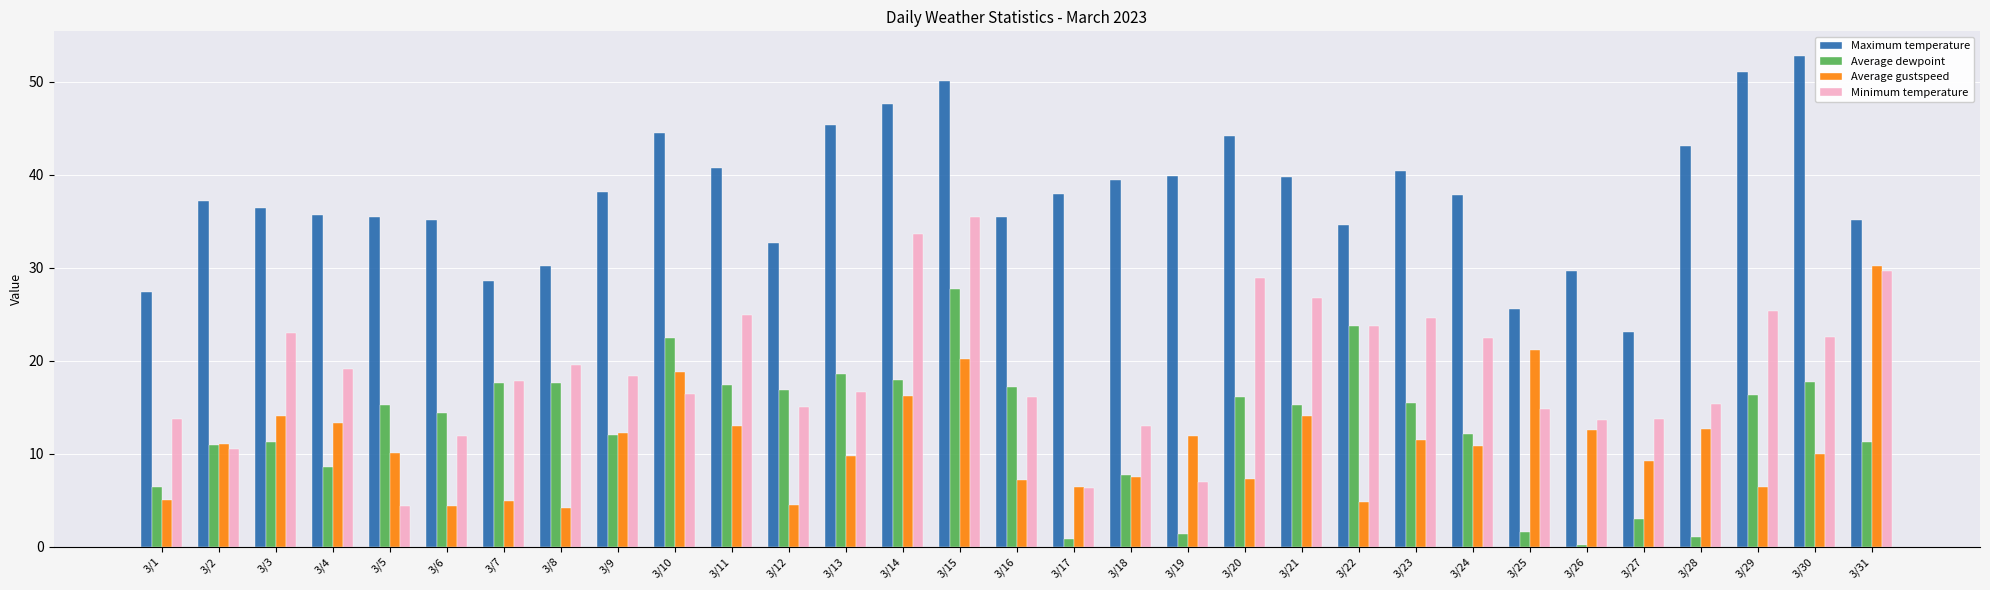

Which category has the highest value across all series?

3/30